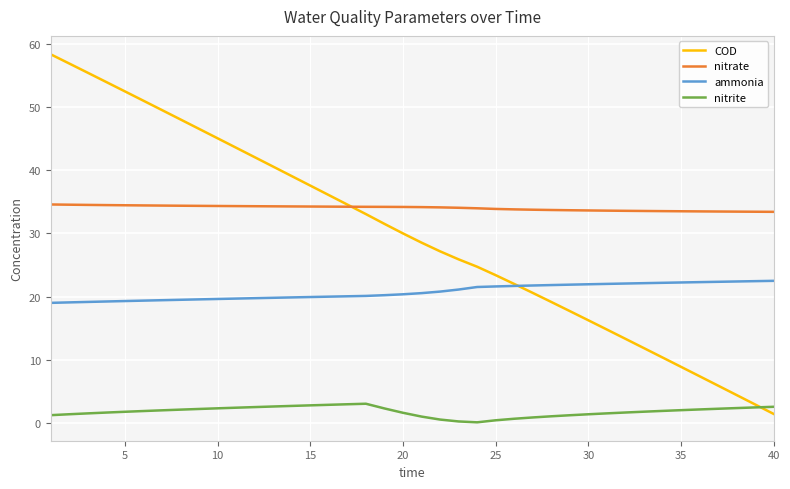

True or false: nitrite and nitrate intersect in this chart.

False